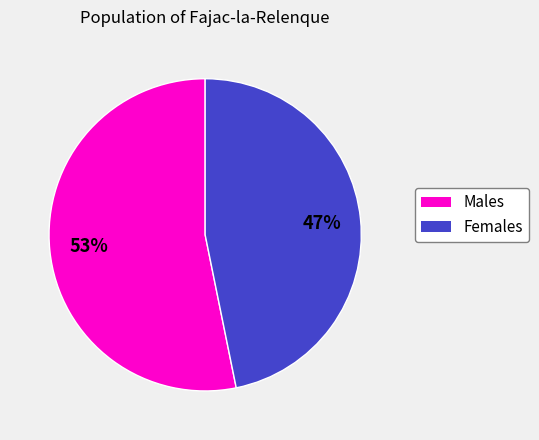

Rank the categories by value from highest to lowest.

Males, Females